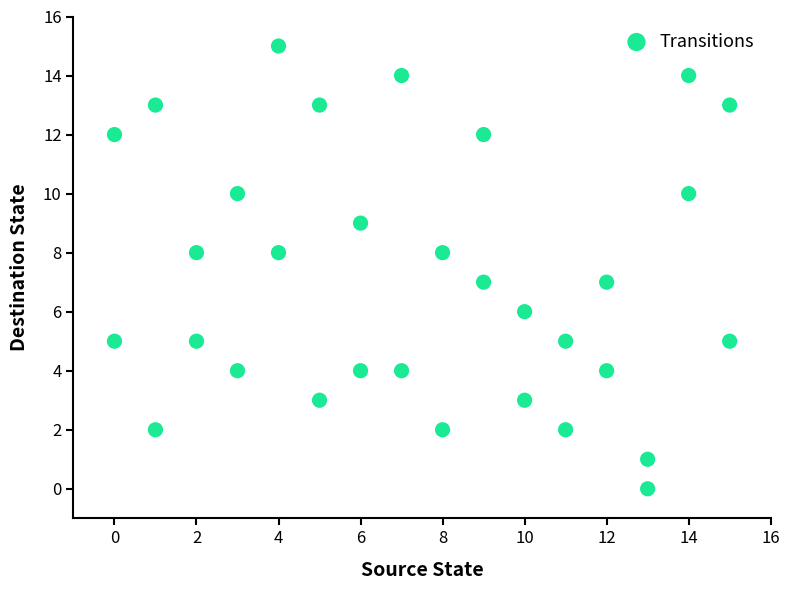

What is the range of X values (max minus min)?

15